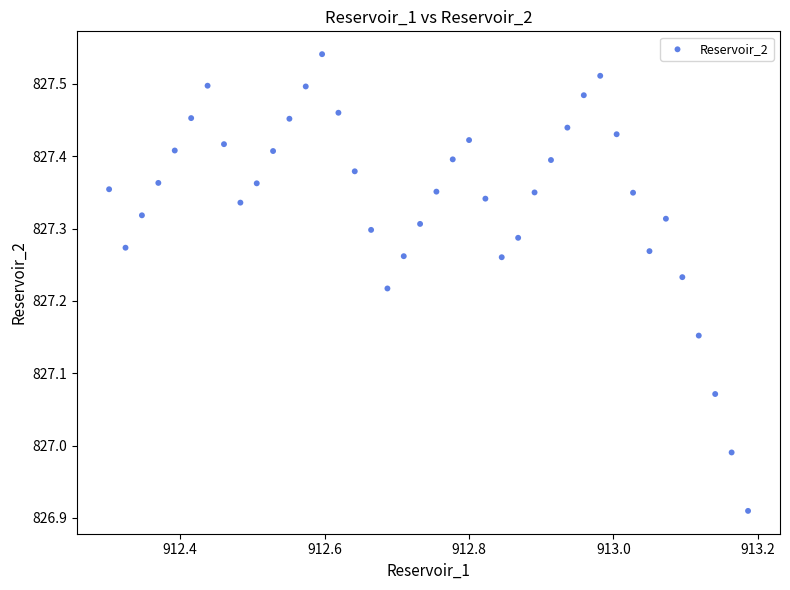

What is the range of X values (max minus min)?

0.9